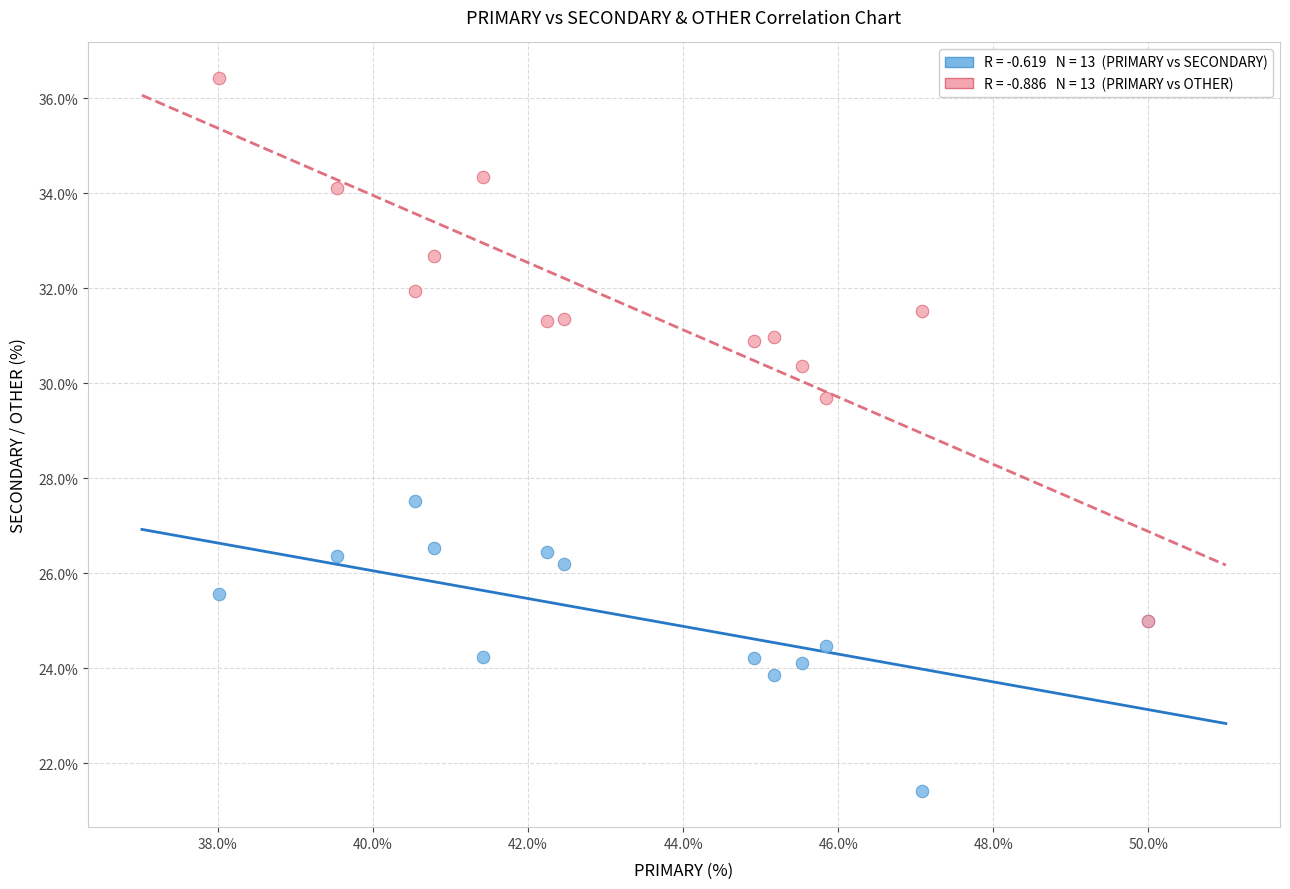

Across all series, what Y value is closest to 28?

27.5